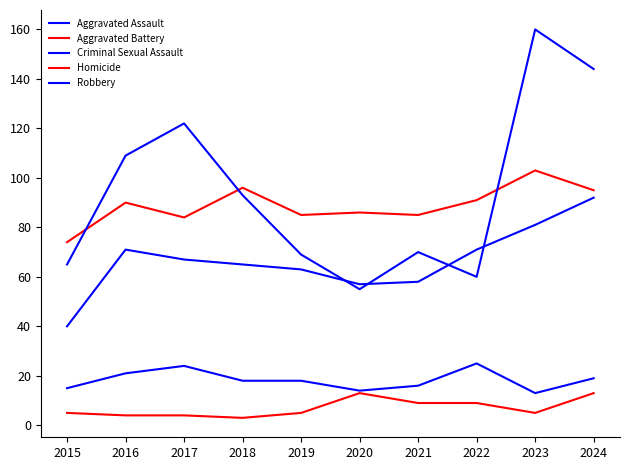

What is the average value of the Criminal Sexual Assault series?

18